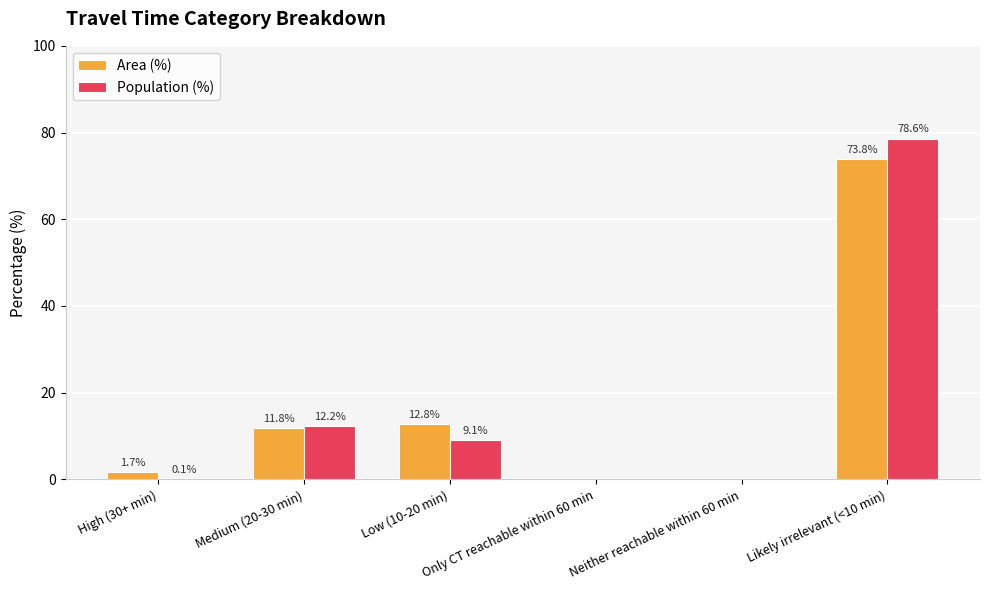

How many data points in Area (%) are above 11?

3